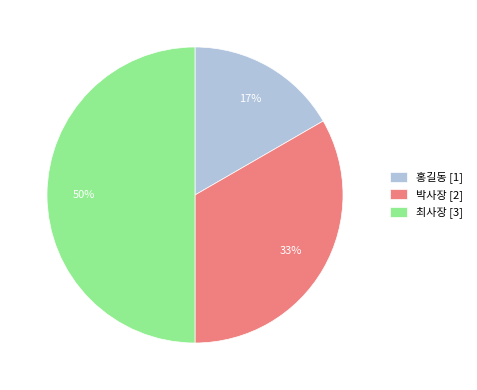

True or false: 홍길동 accounts for 17% of the total.

True